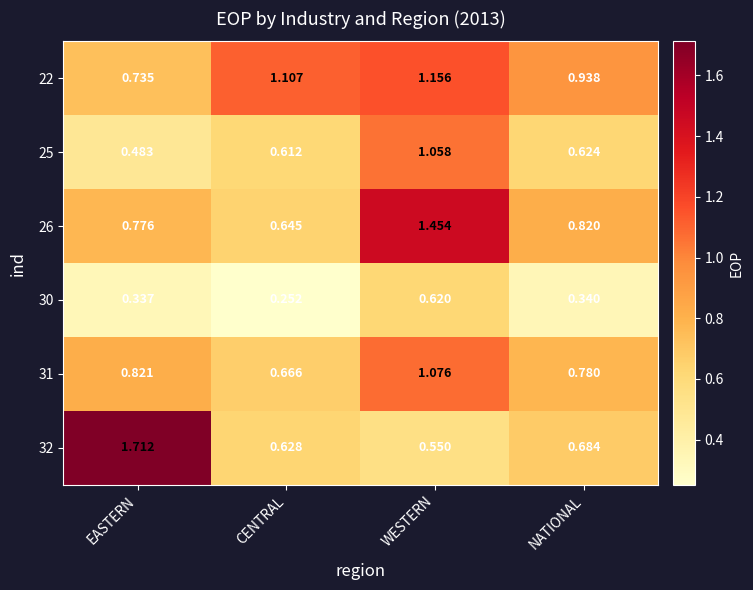

Rank the categories by 25 value from highest to lowest.

WESTERN, NATIONAL, CENTRAL, EASTERN